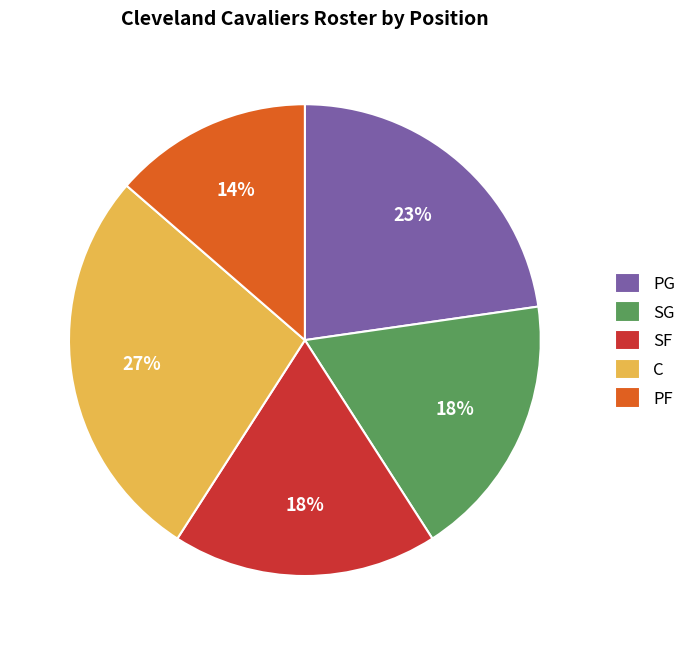

Approximately how many times larger is the value at SF compared to C?

0.7